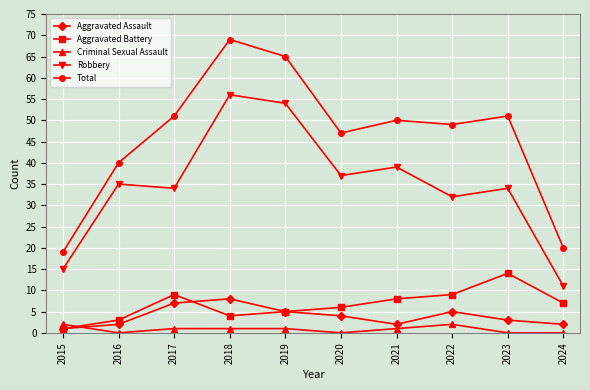

At how many categories does at least one series exceed 11?

10